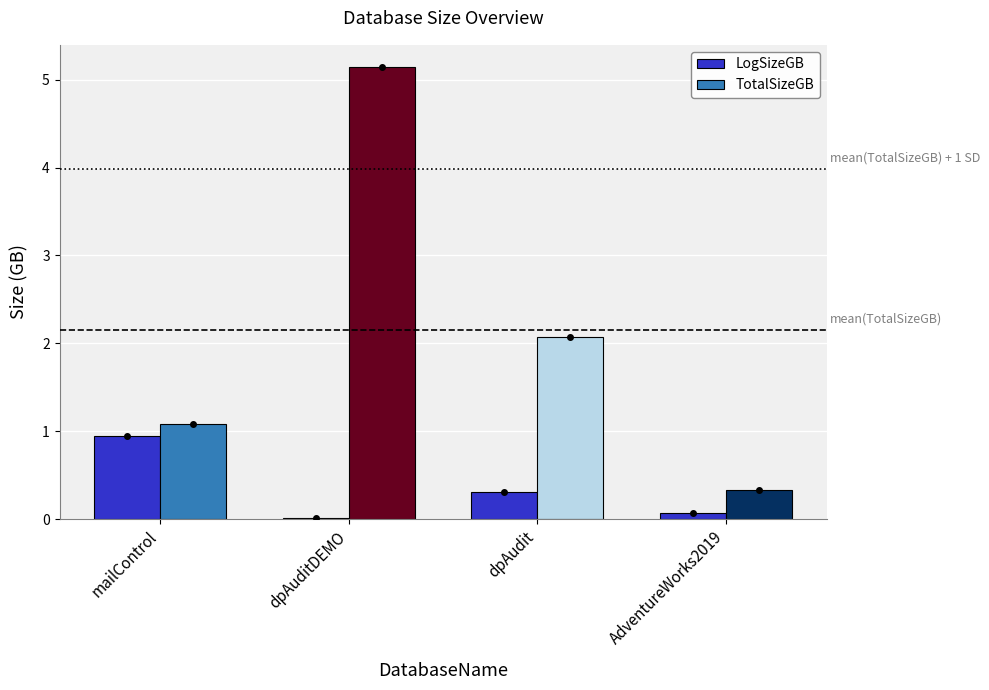

At which category is the sum across all series the highest?

dpAuditDEMO